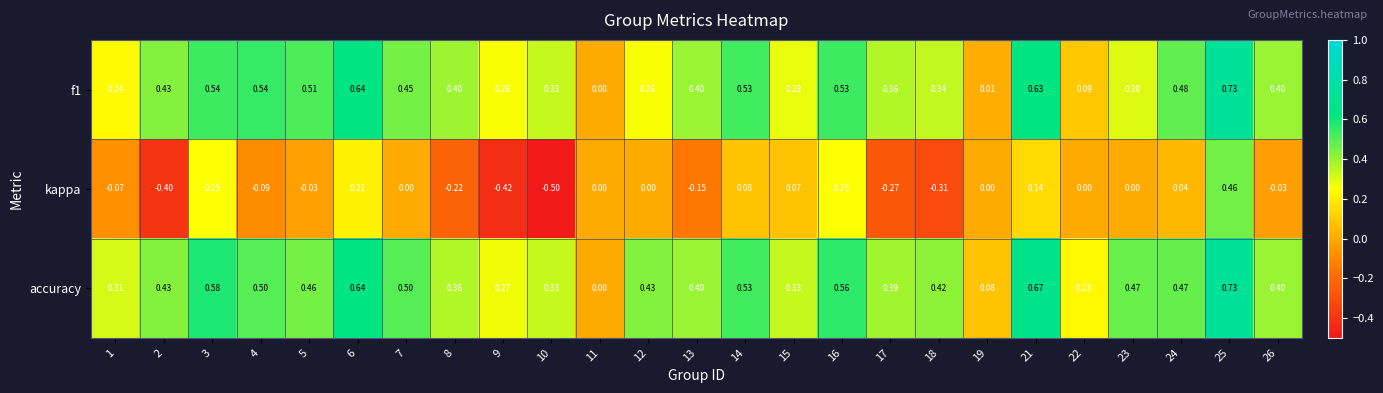

What is the total value across all series at 17?

0.5